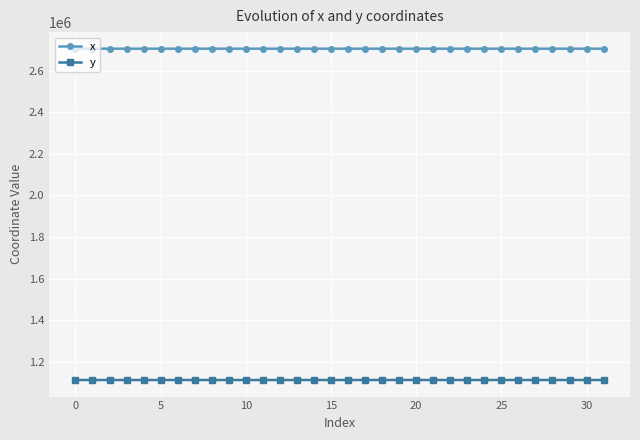

What is the average value of the x series?

2704806.6